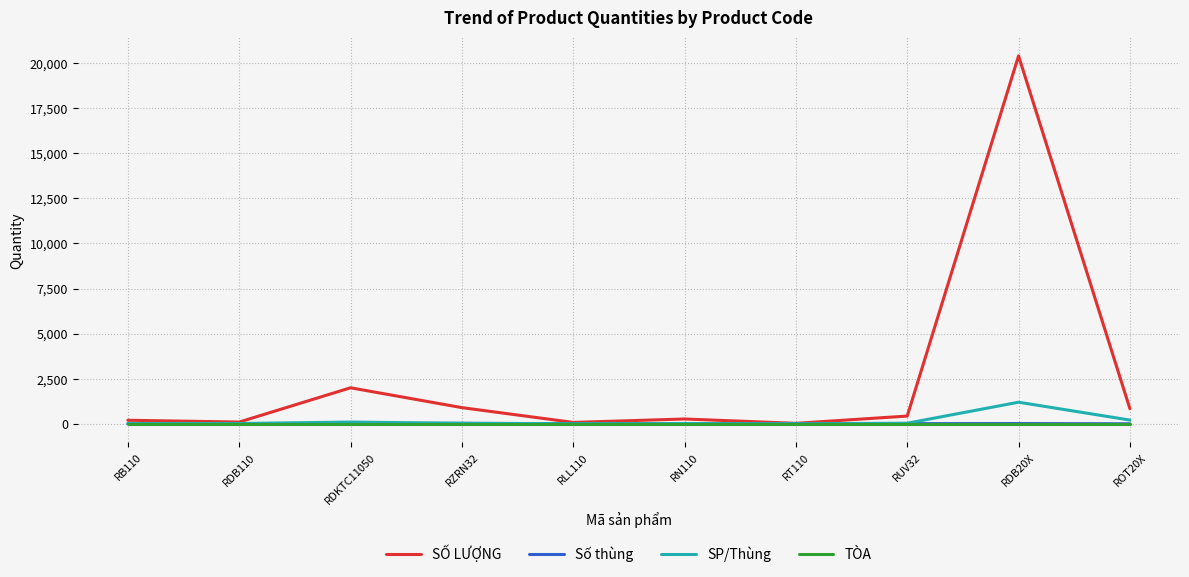

Between RN110 and ROT20X, which series saw the biggest shift?

SỐ LƯỢNG